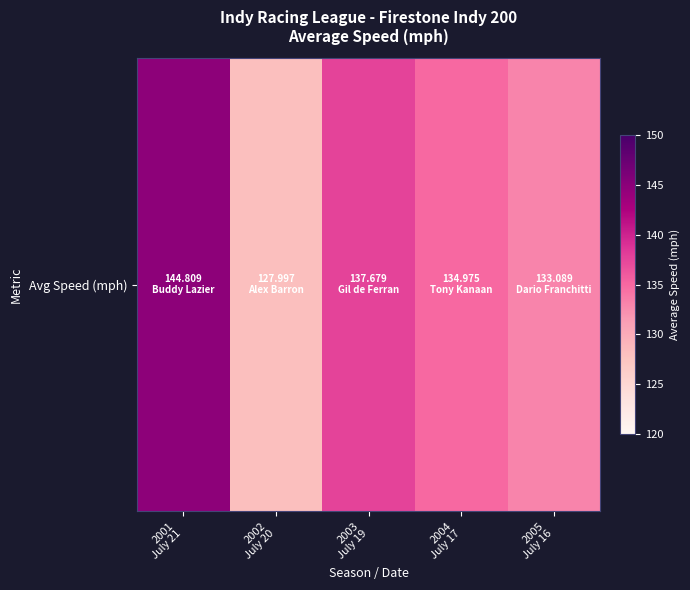

At which label does the data first exceed 134?

2001
July 21